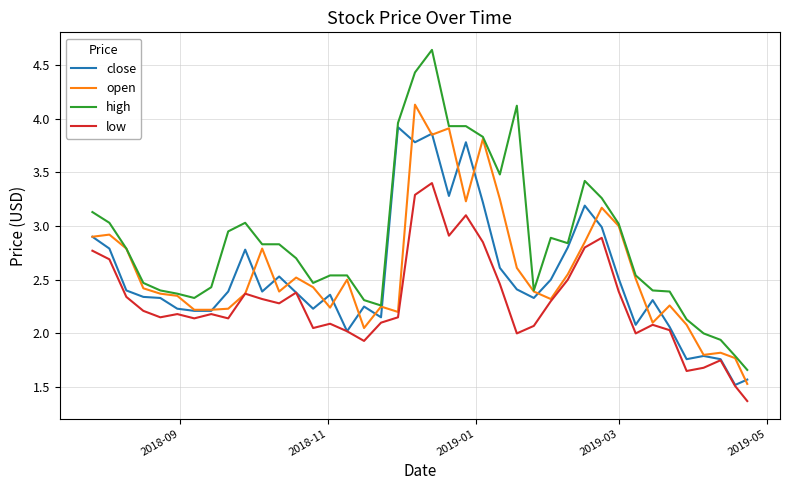

Which series has the largest range (max minus min)?

high